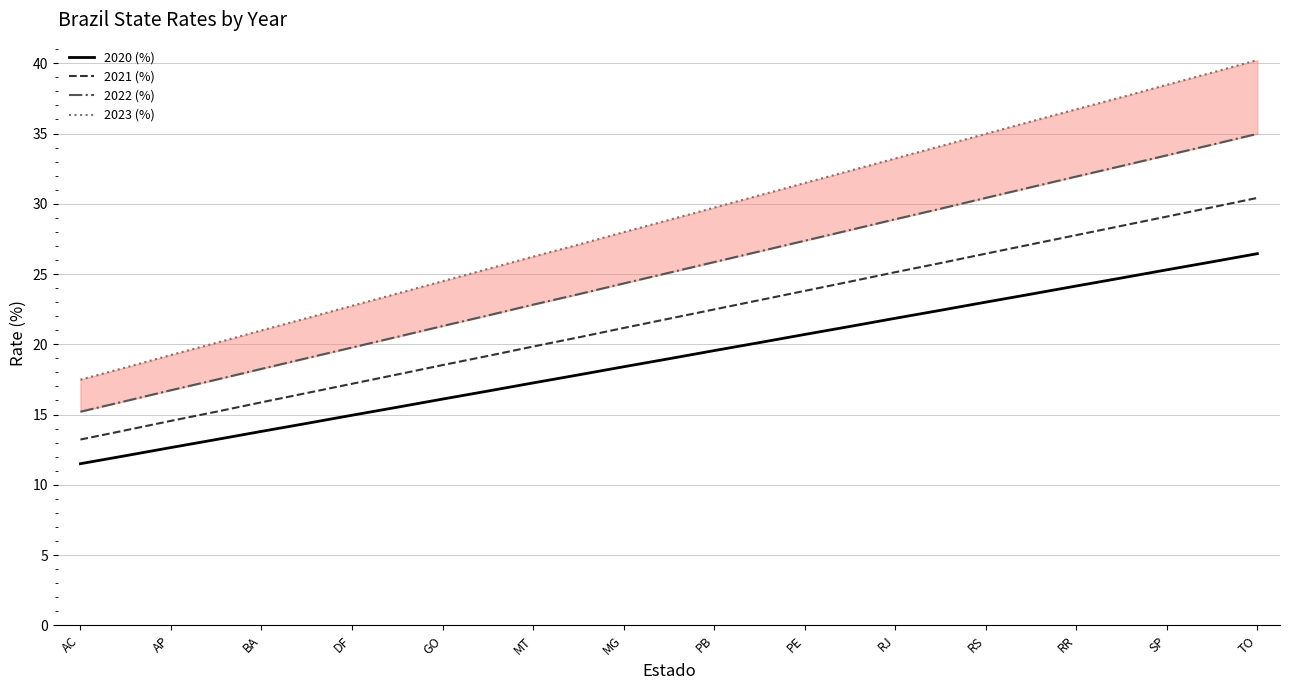

True or false: 2020 (%) and 2021 (%) cross at least once.

False